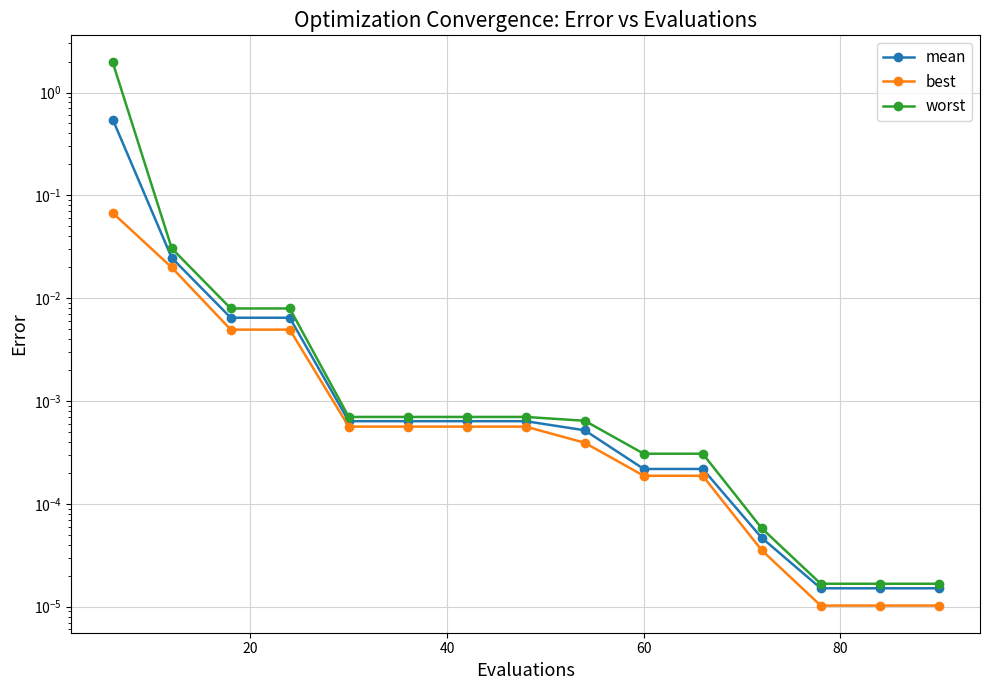

What is the maximum value shown in the chart?

2.0